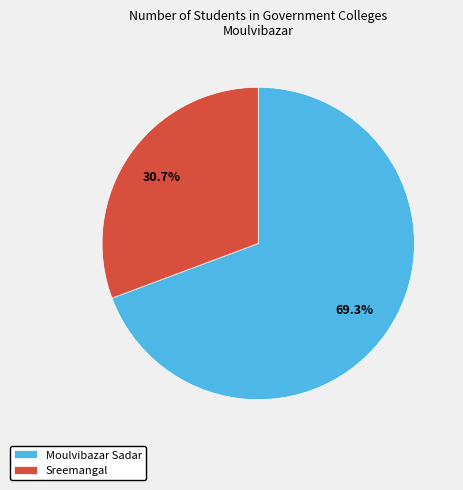

Rank the categories by value from highest to lowest.

Moulvibazar Sadar, Sreemangal